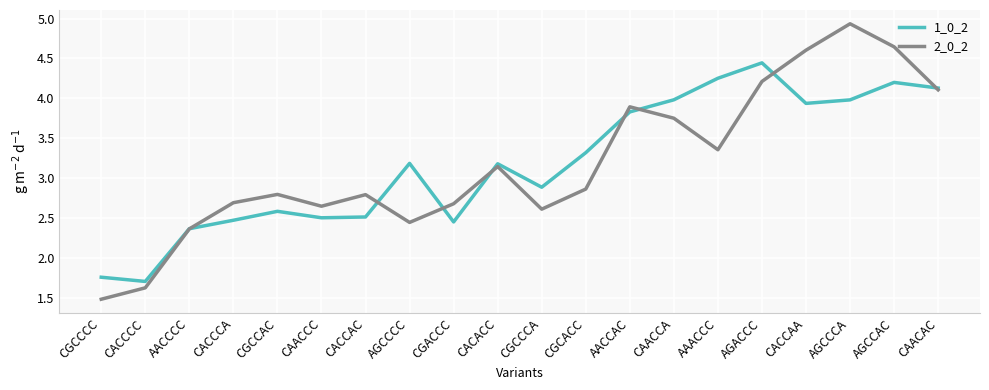

Where does the 2_0_2 series first go above 2?

AACCCC